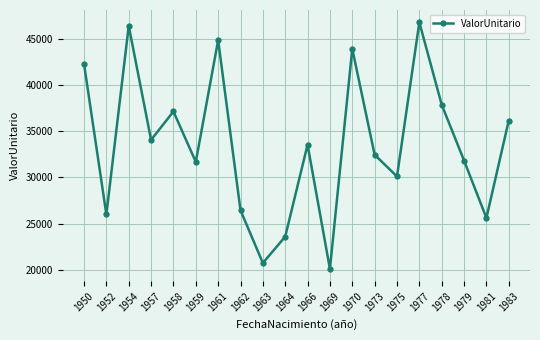

Does the chart display data point markers on the line(s)?

Yes